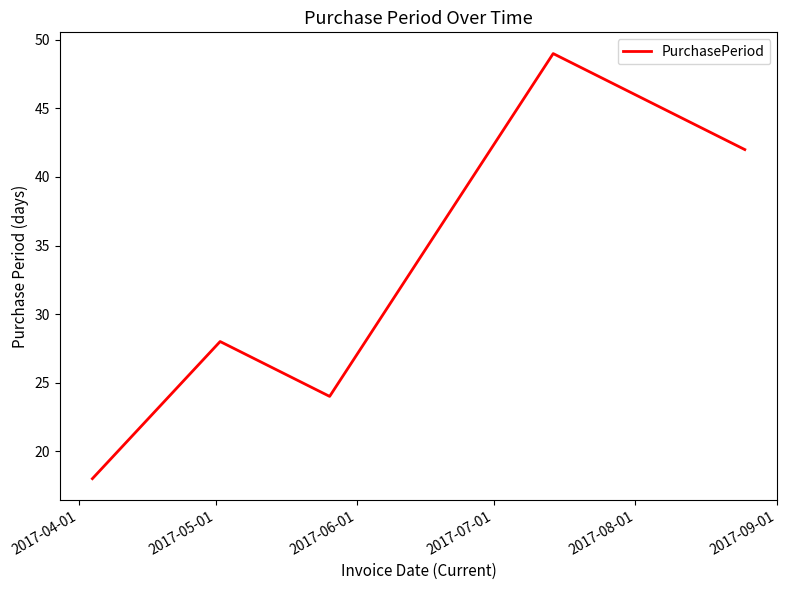

How many values are below 28?

2